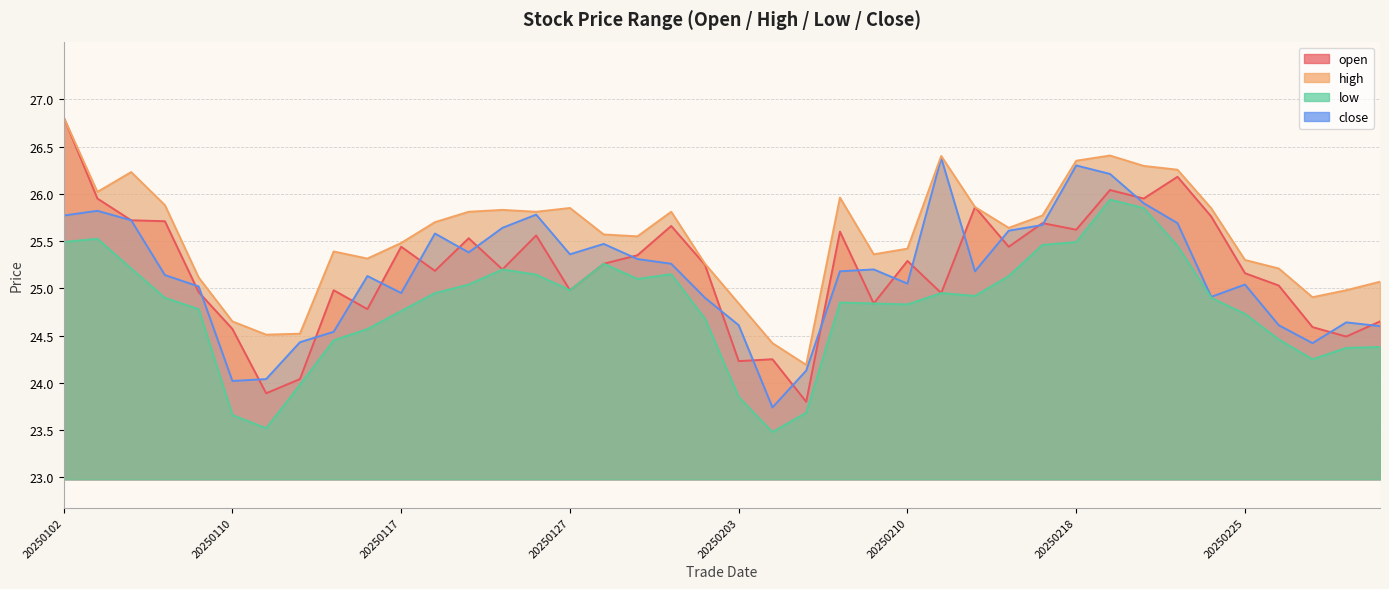

True or false: low and open intersect in this chart.

False